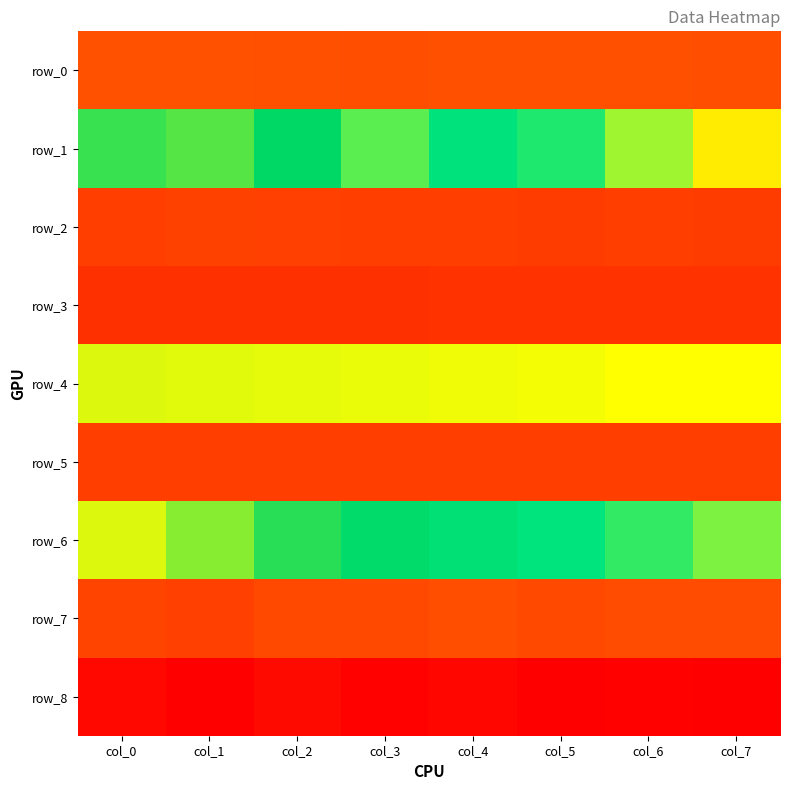

Is it true that row_6 equals 1.0 at col_0?

True